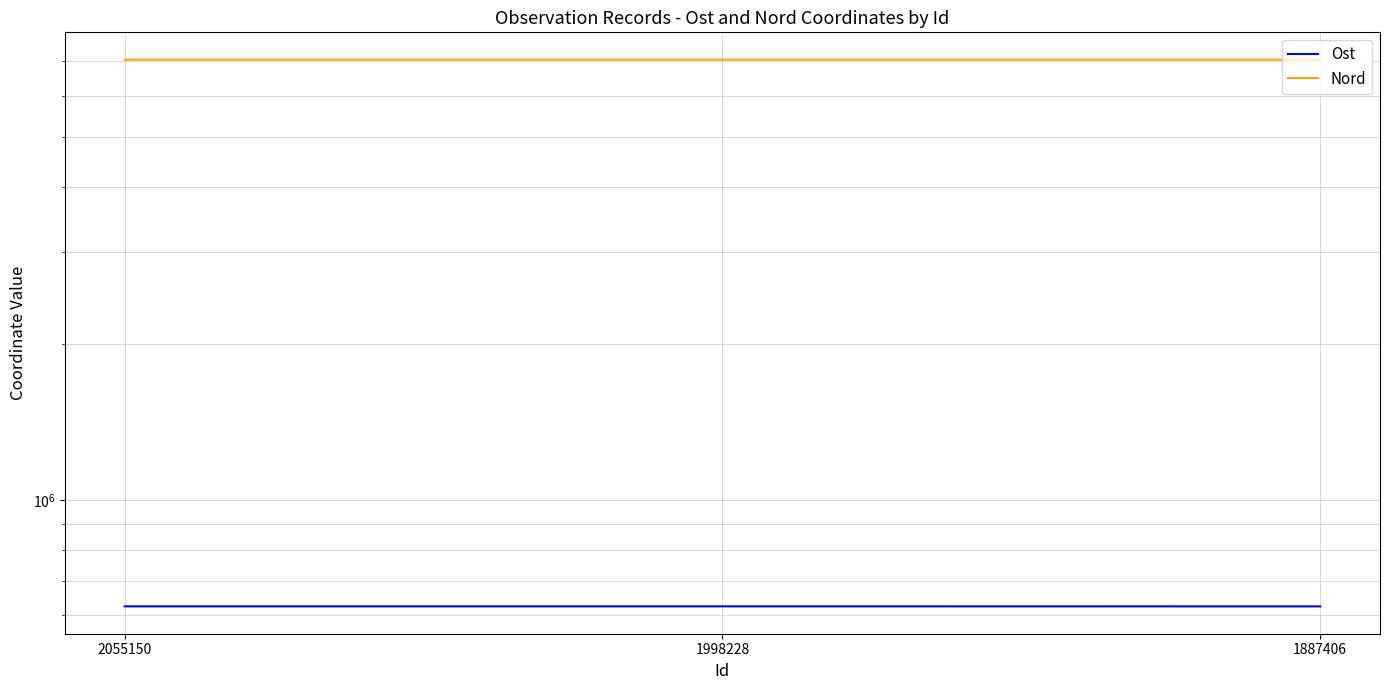

Does the chart display data point markers on the line(s)?

No